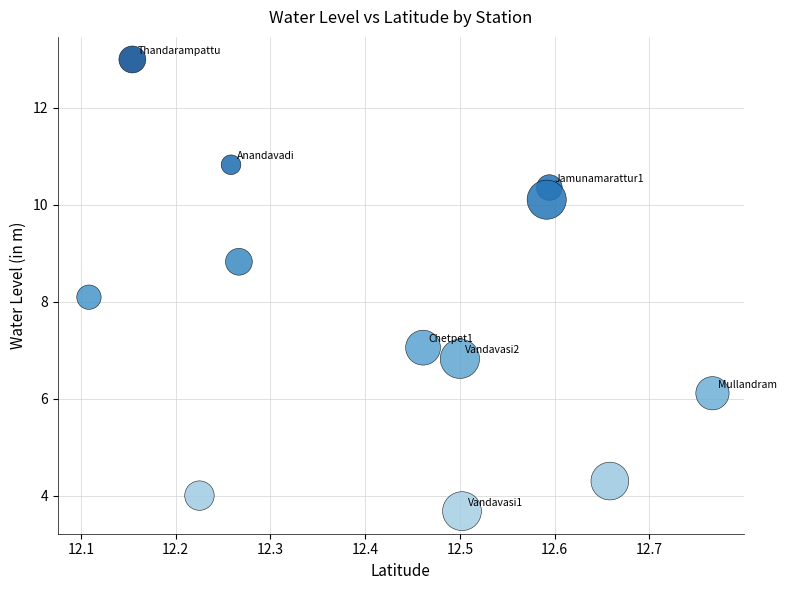

What is the average Y value?

7.8